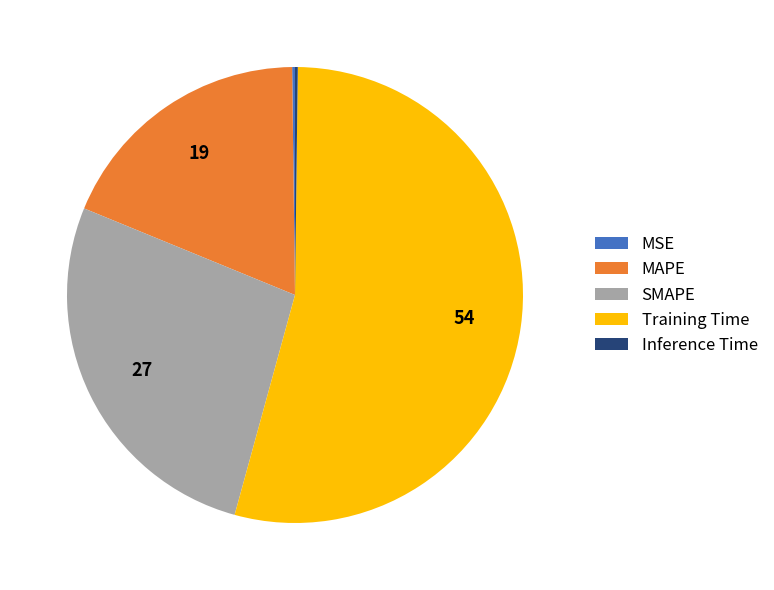

Which slice represents more than half of the pie?

Training Time